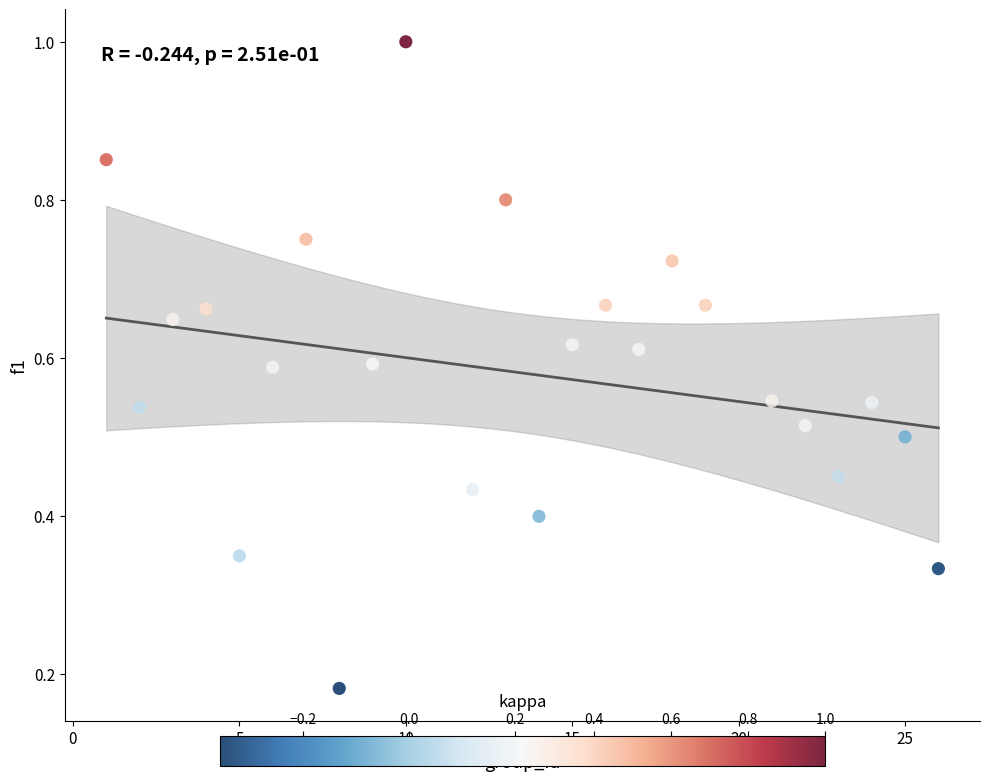

What is the range of X values (max minus min)?

25.0